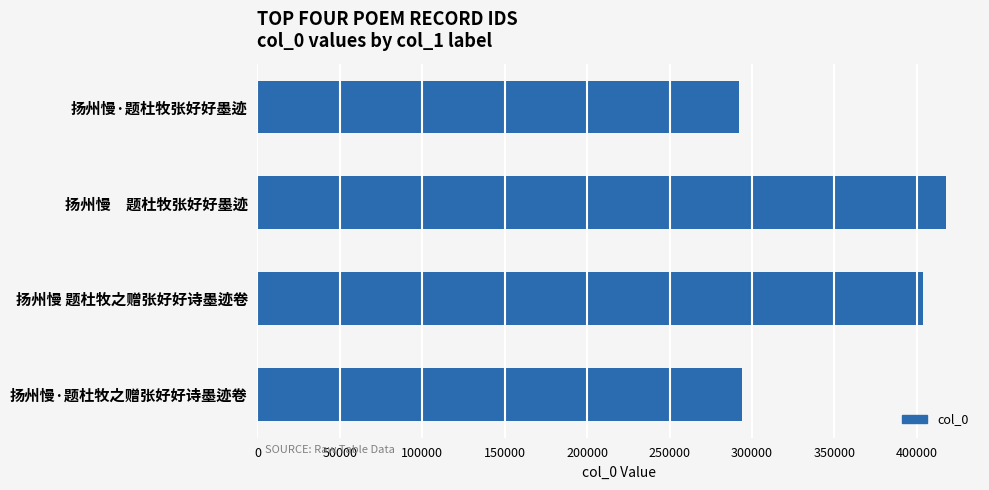

What is the change in value from 扬州慢　题杜牧张好好墨迹 to 扬州慢 题杜牧之赠张好好诗墨迹卷?

-13657